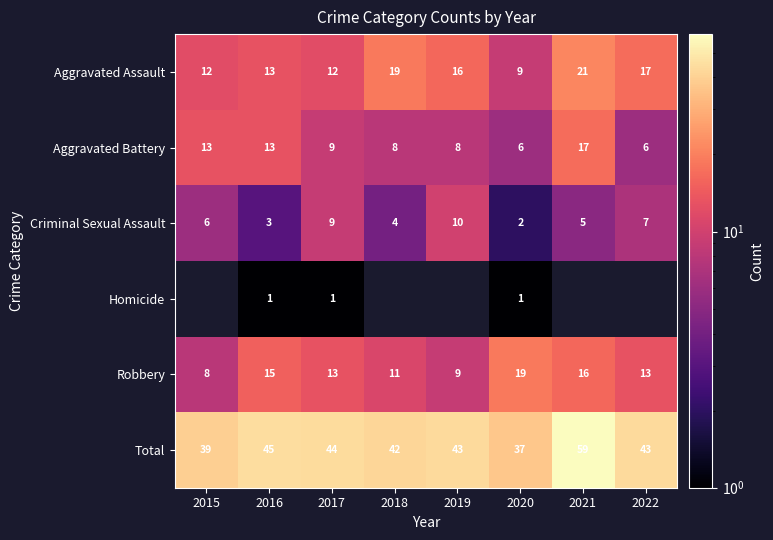

True or false: Aggravated Battery has a value of 4 at 2022.

False